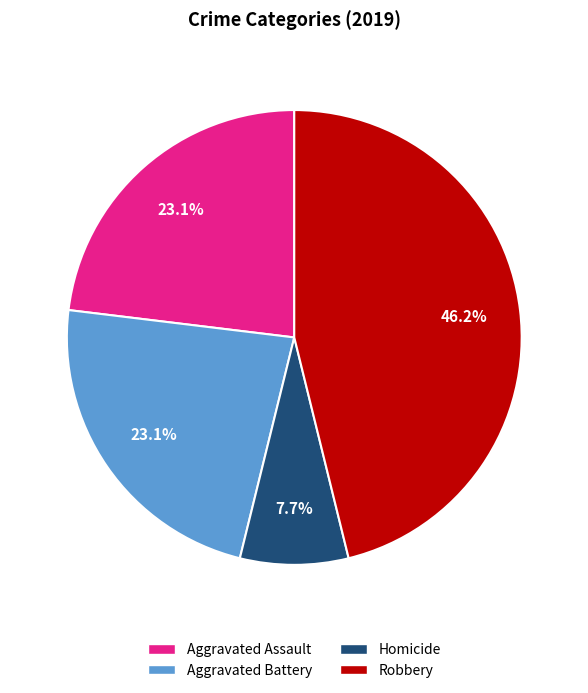

How many slices are in this pie chart?

4